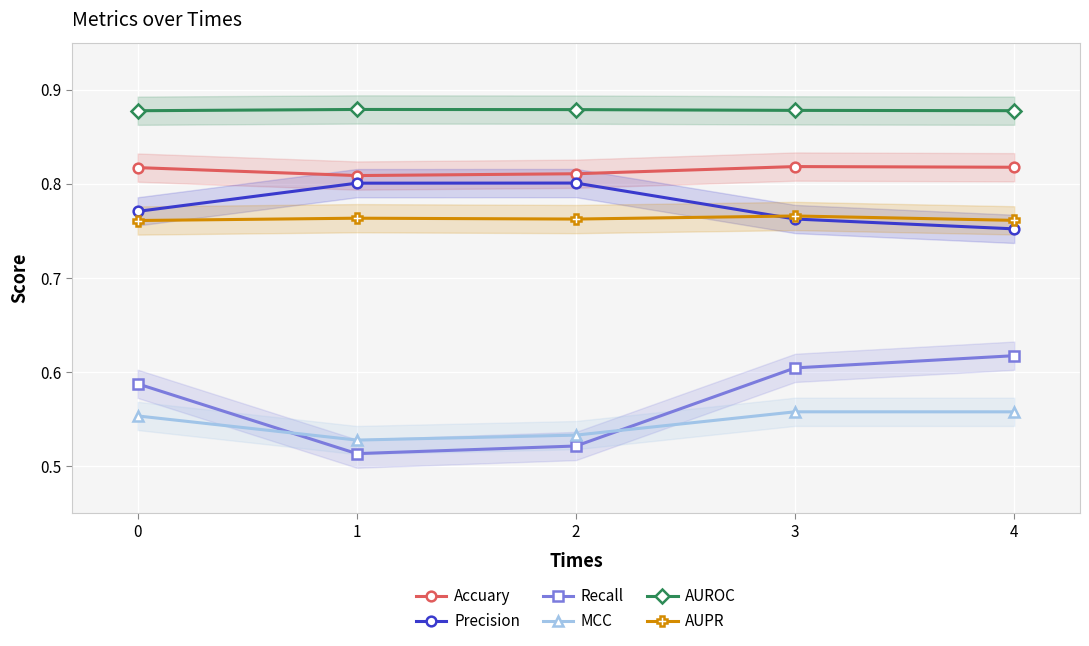

How many distinct data groups are displayed?

6